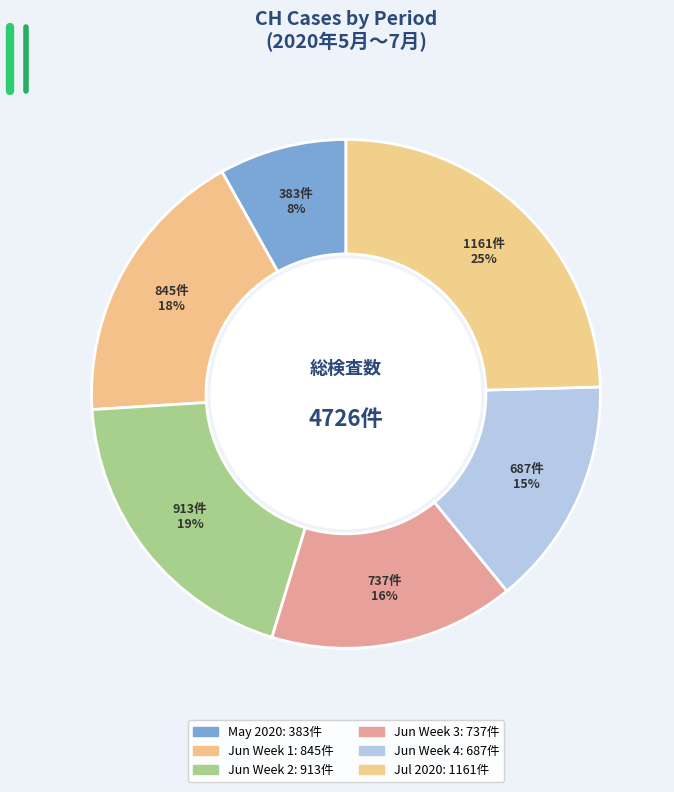

Count the number of slices in the pie.

6